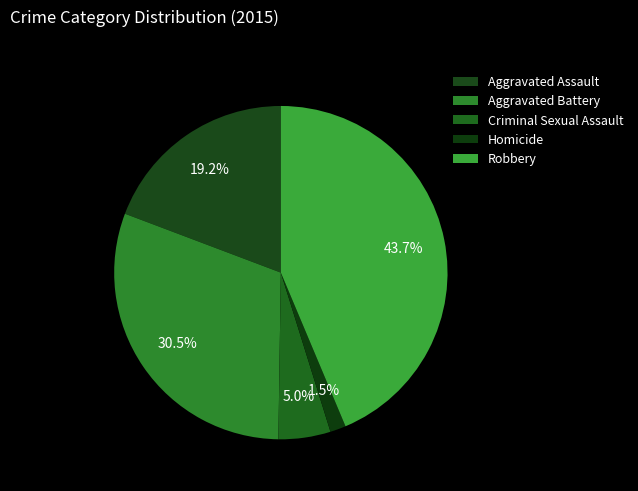

What is the change in value from Aggravated Battery to Robbery?

+112